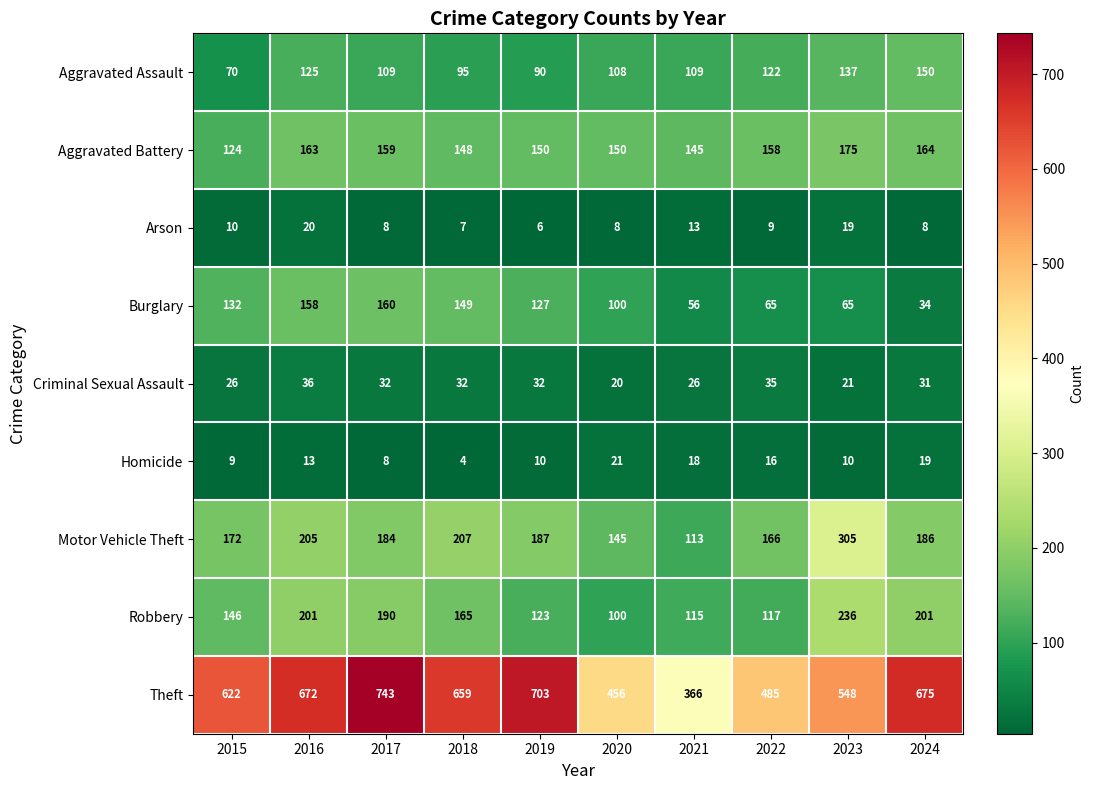

What is the difference between the Theft values at 2019 and 2016?

31